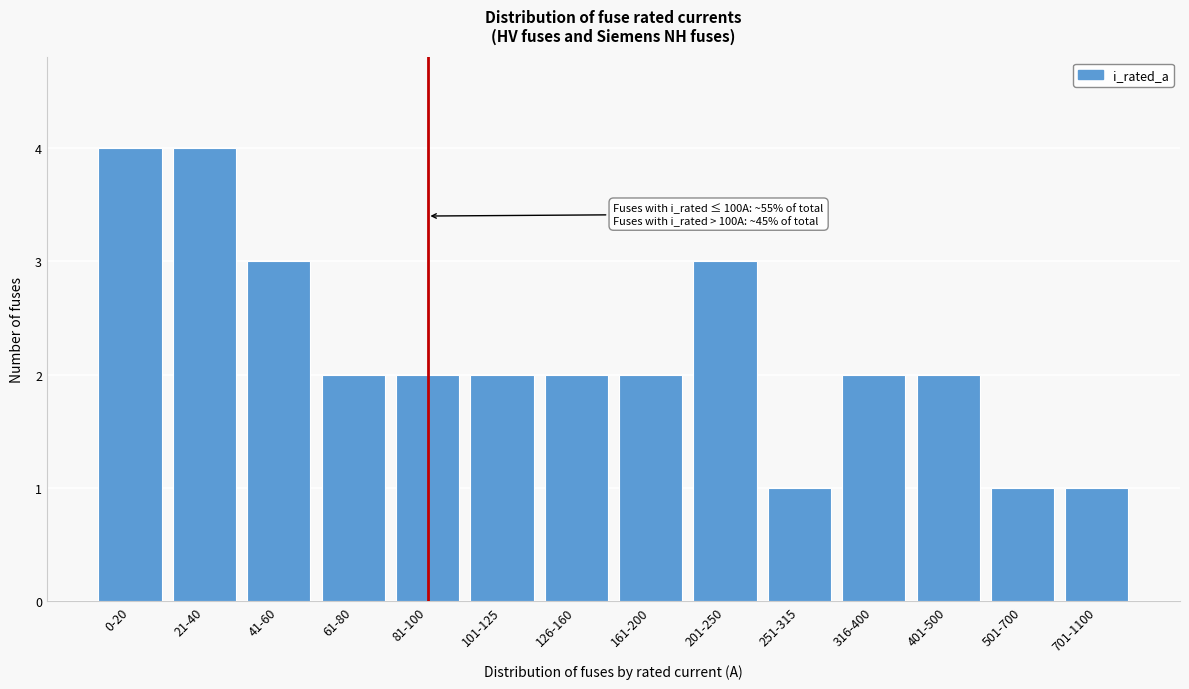

Reading left to right, extract all data points from this chart.

0-20=4	21-40=4	41-60=3	61-80=2	81-100=2	101-125=2	126-160=2	161-200=2	201-250=3	251-315=1	316-400=2	401-500=2	501-700=1	701-1100=1